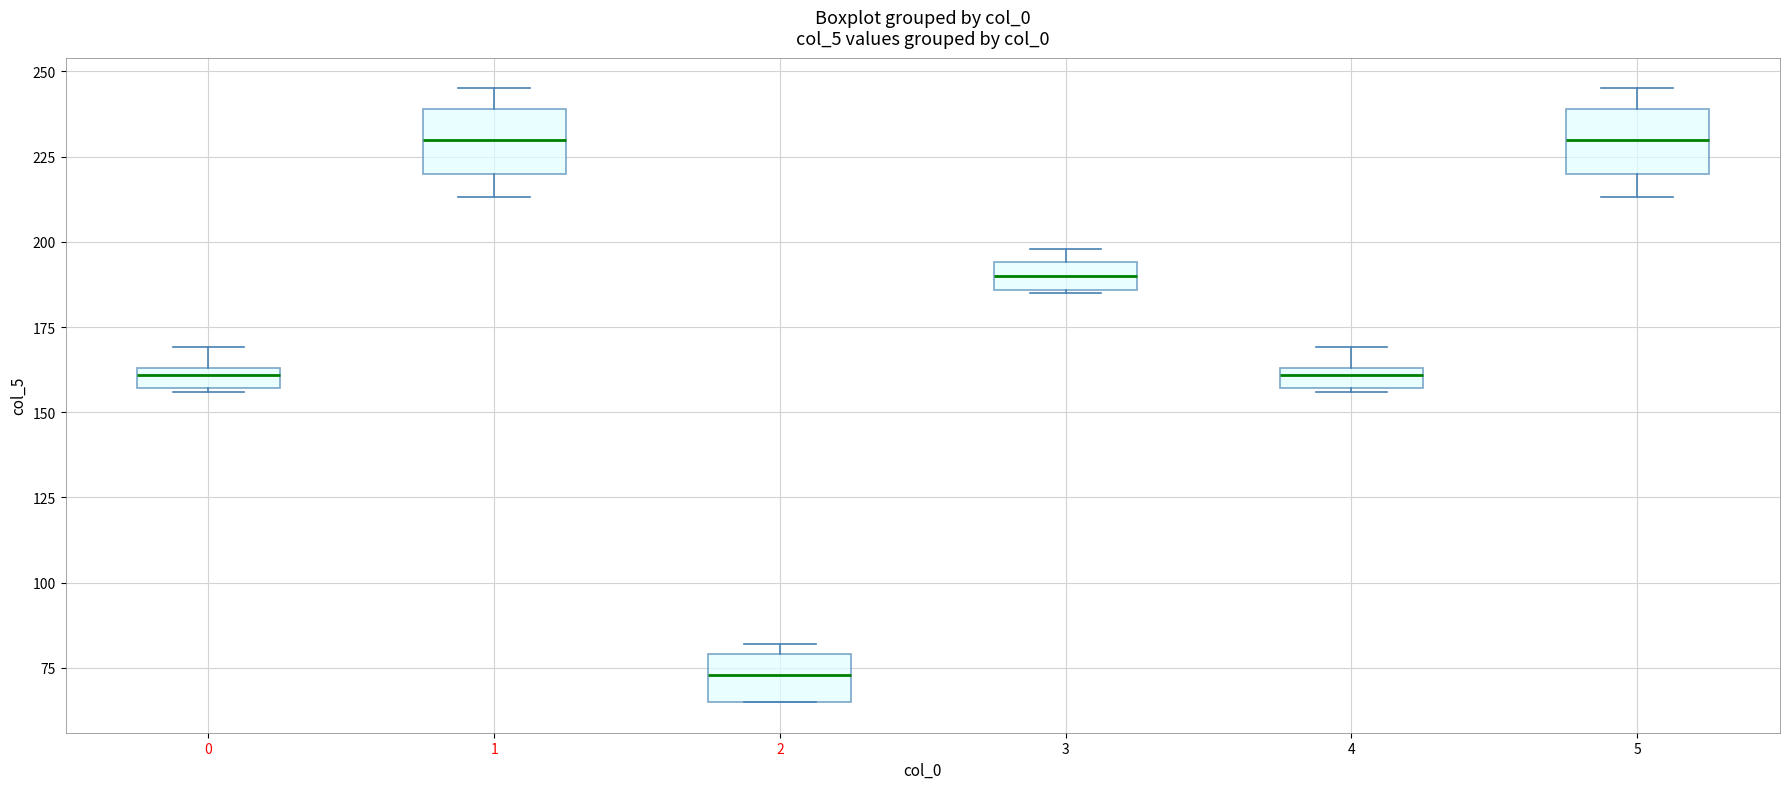

Where is the upper edge of the box at x = 0 on the y-axis? The values are not printed on the chart, so give them approximately, as read against the axis.

165